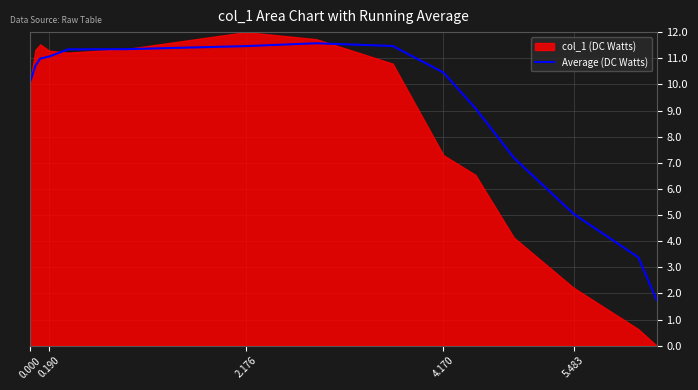

How many interior local peaks (higher than both neighbors) does the data have?

1